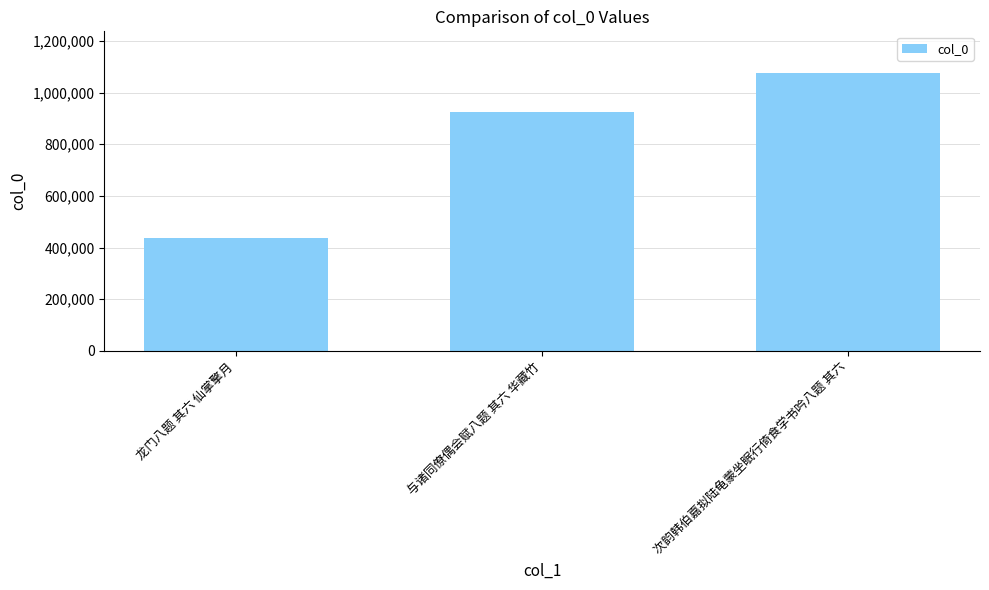

Reading left to right, transcribe all the data shown in this chart.

436165	923327	1075544